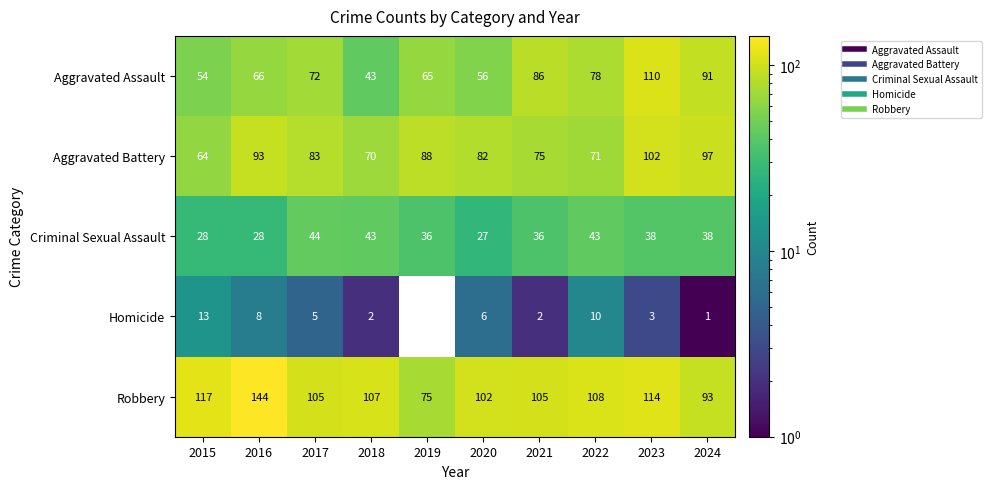

List the labels in order of Aggravated Assault value, smallest first.

2018, 2015, 2020, 2019, 2016, 2017, 2022, 2021, 2024, 2023